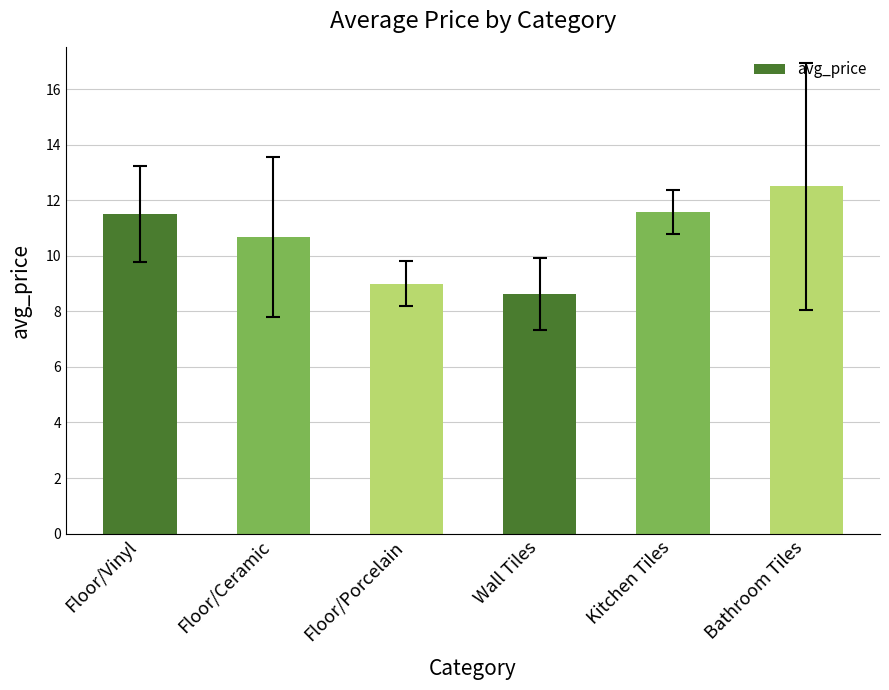

What is the difference between the second highest and second lowest values?

2.6